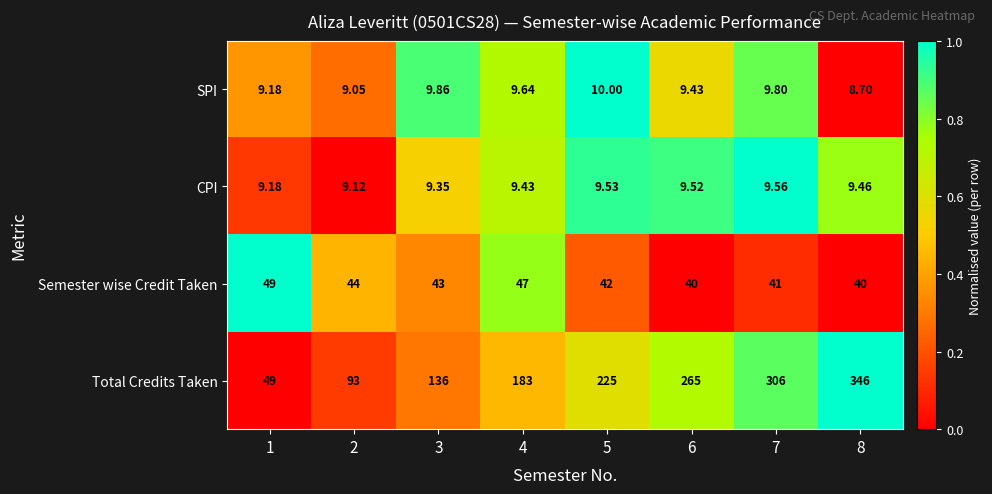

Which series has the largest total across all categories?

Total Credits Taken